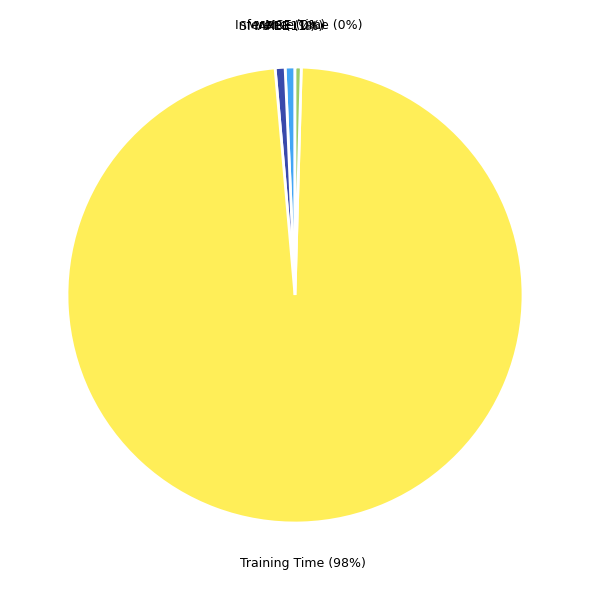

To the nearest percent, what is the combined percentage of MAPE and Training Time?

99%